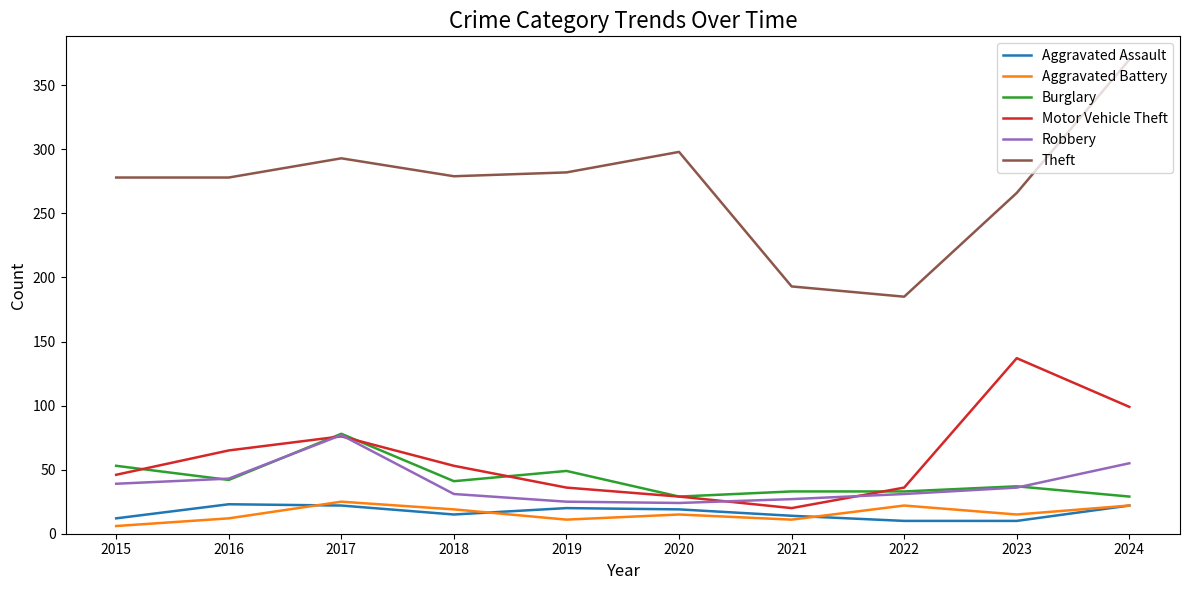

Which series changed the most between 2017 and 2018?

Robbery